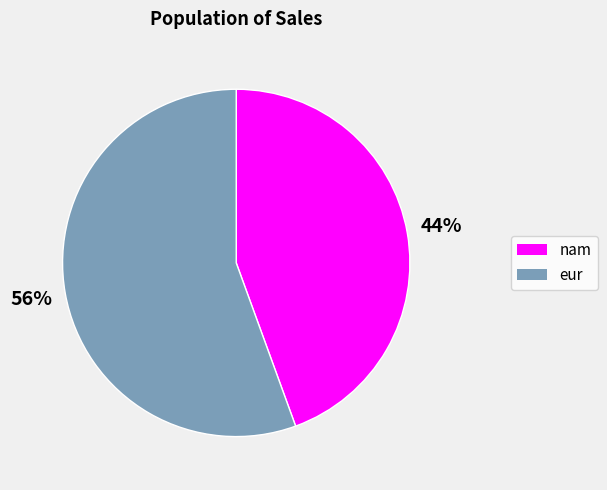

To the nearest percent, what is the average slice percentage?

50%